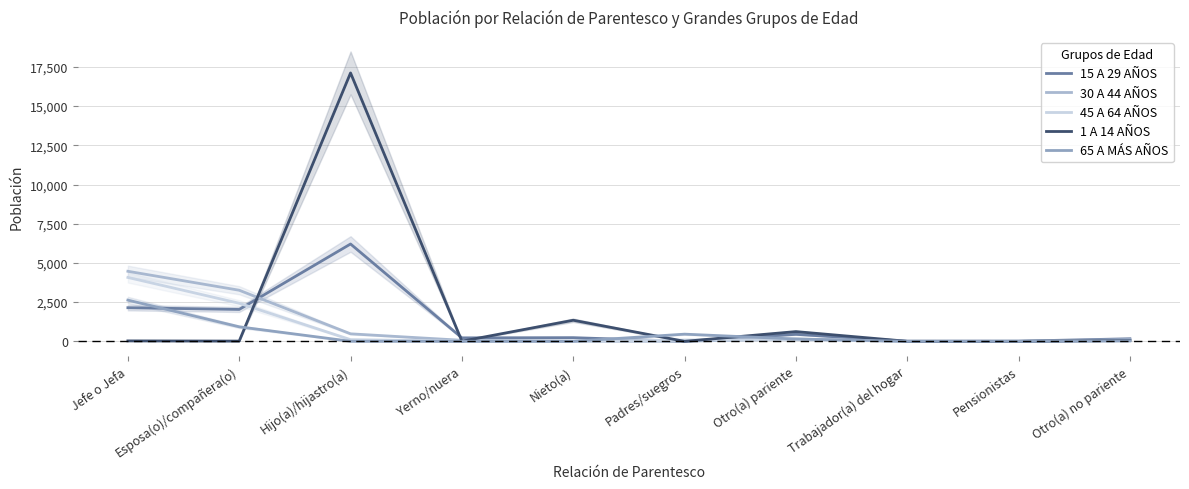

How many intersections are there between 1 A 14 AÑOS and 45 A 64 AÑOS?

7